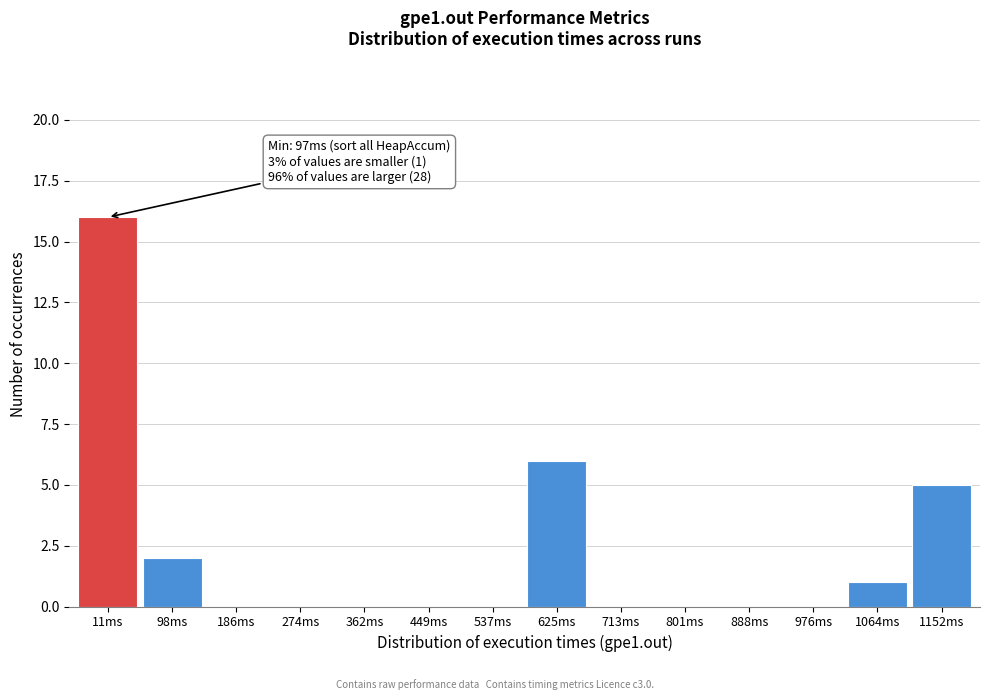

Reading right to left, list all the values displayed in this chart.

1152ms=5	1064ms=1	976ms=0	888ms=0	801ms=0	713ms=0	625ms=6	537ms=0	449ms=0	362ms=0	274ms=0	186ms=0	98ms=2	11ms=16